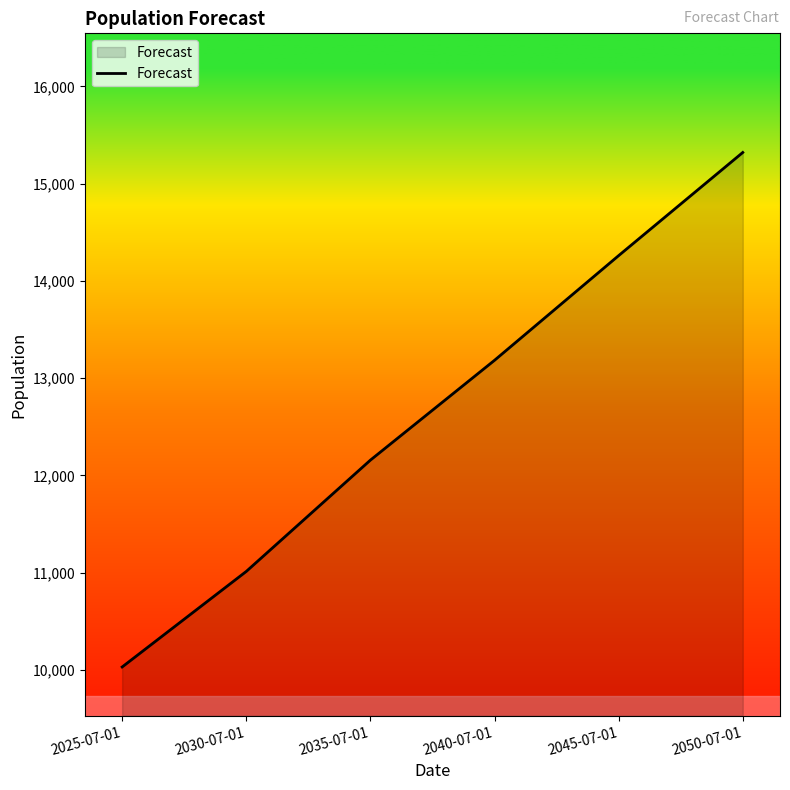

The value at 2045-07-01 is 14260. True or false?

True